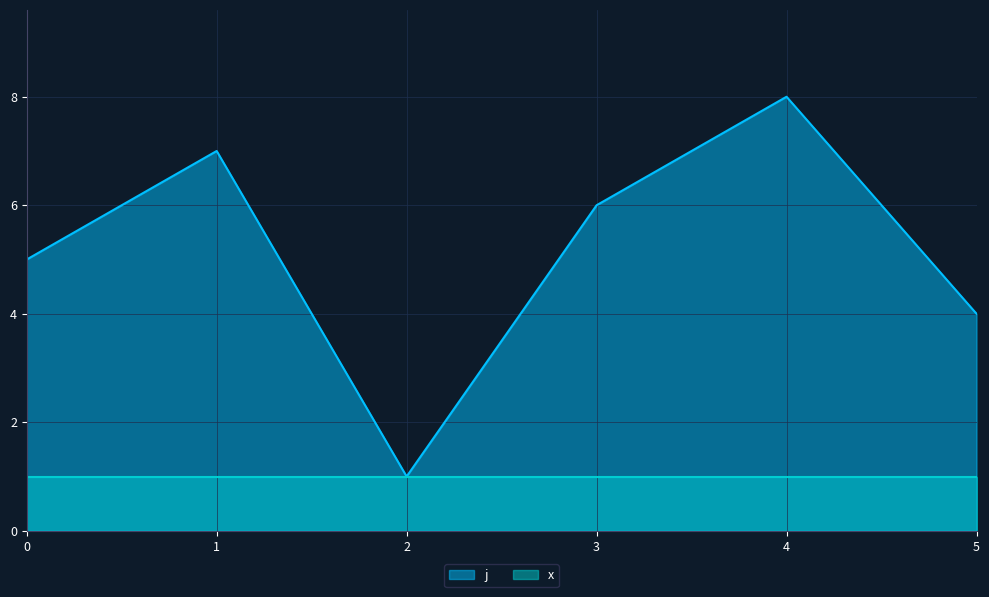

Where is the first local maximum?

1